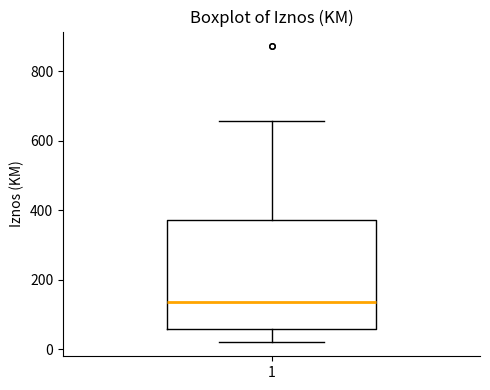

Where does the upper whisker of the box at x = 1 end on the y-axis? The values are not printed on the chart, so give them approximately, as read against the axis.

660